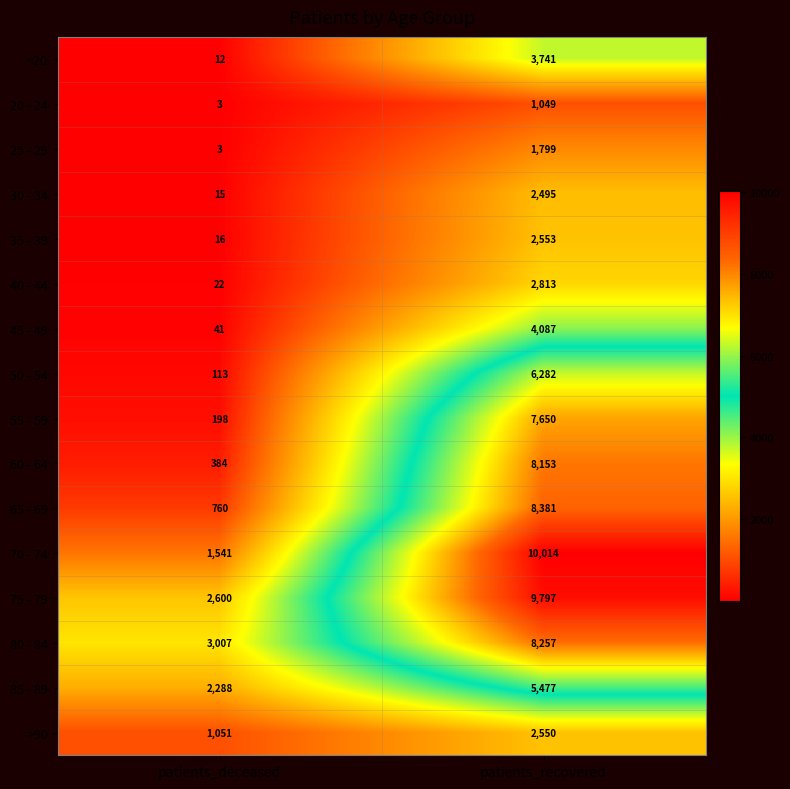

True or false: 80 - 84 has a value of 3917 at patients_recovered.

False